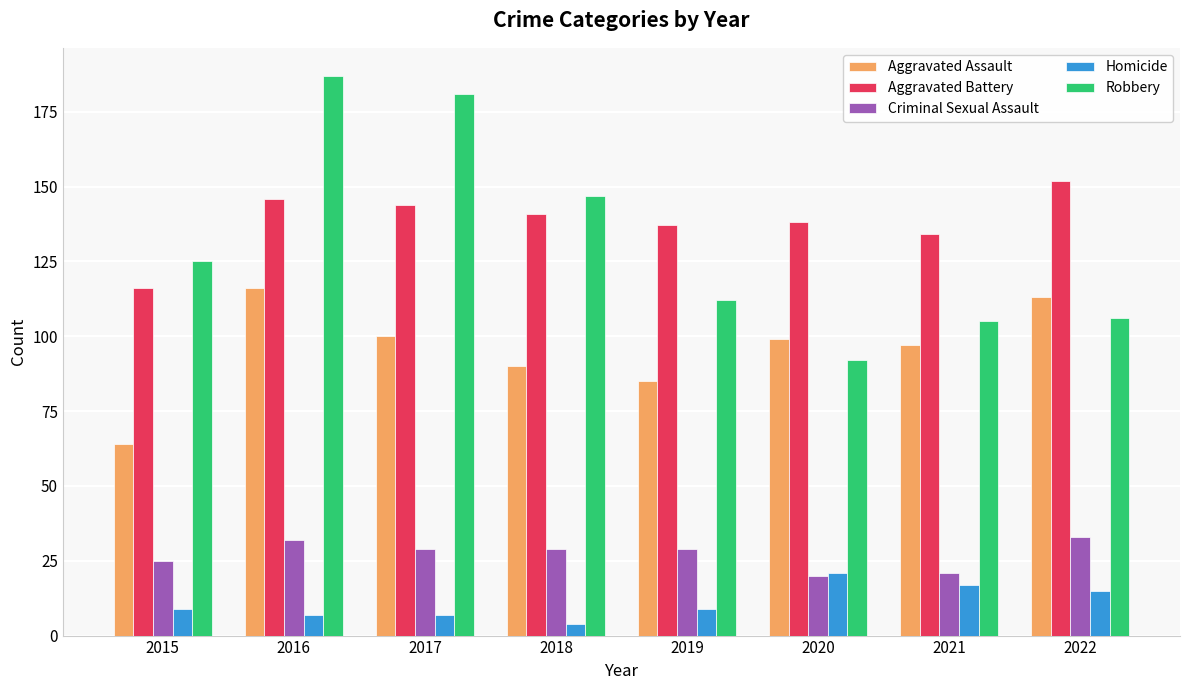

Reading right to left, transcribe all the data shown in this chart.

Aggravated Assault: 2022=113	2021=97	2020=99	2019=85	2018=90	2017=100	2016=116	2015=64
Aggravated Battery: 2022=152	2021=134	2020=138	2019=137	2018=141	2017=144	2016=146	2015=116
Criminal Sexual Assault: 2022=33	2021=21	2020=20	2019=29	2018=29	2017=29	2016=32	2015=25
Homicide: 2022=15	2021=17	2020=21	2019=9	2018=4	2017=7	2016=7	2015=9
Robbery: 2022=106	2021=105	2020=92	2019=112	2018=147	2017=181	2016=187	2015=125